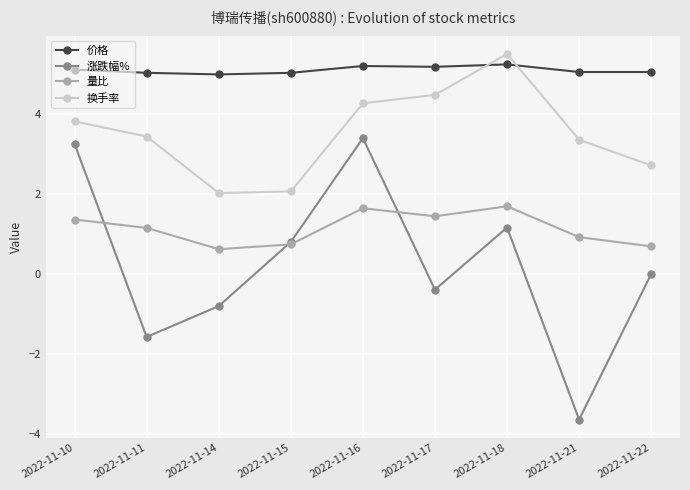

Where is the first local maximum for 换手率?

2022-11-18